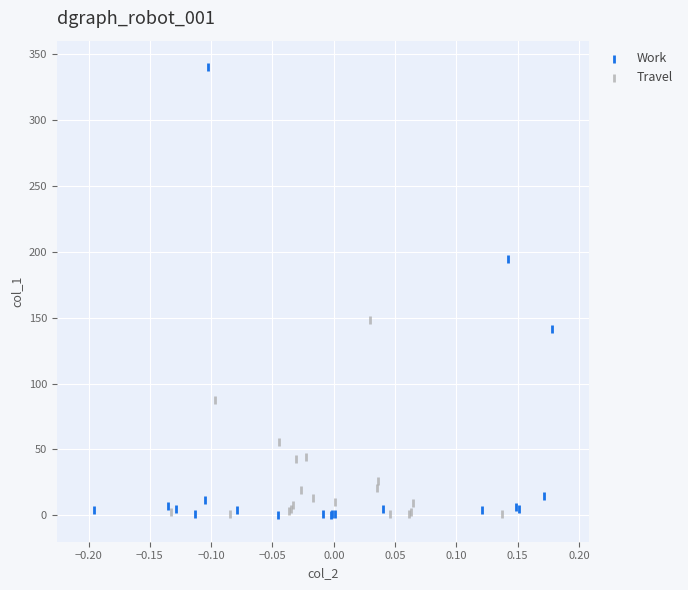

What are all the series names shown in the legend?

Work, Travel